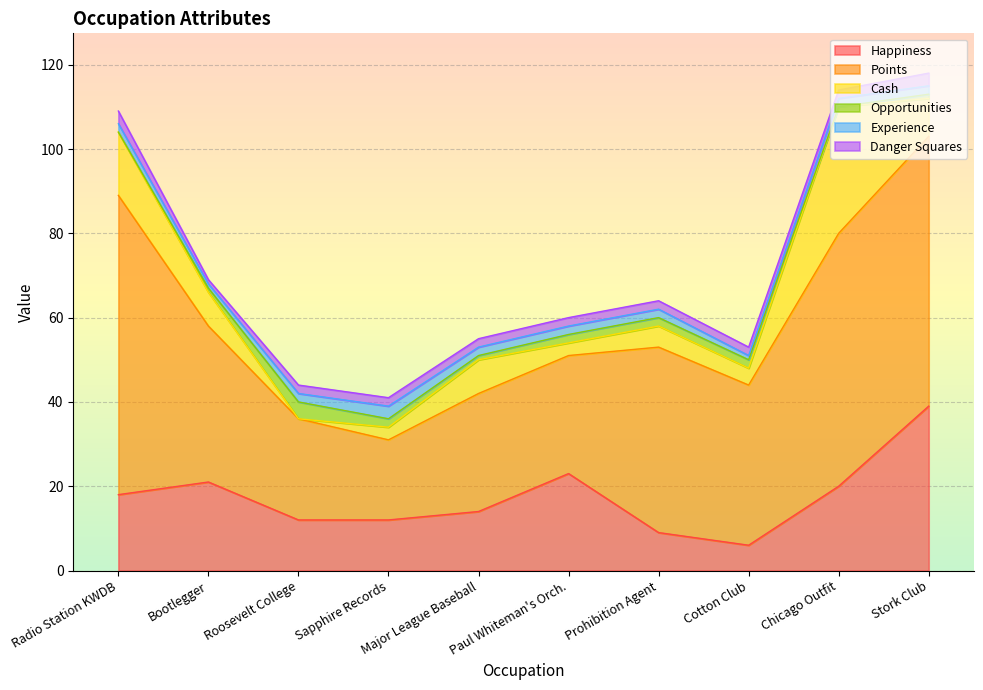

What is the total value across all series at Stork Club?

118